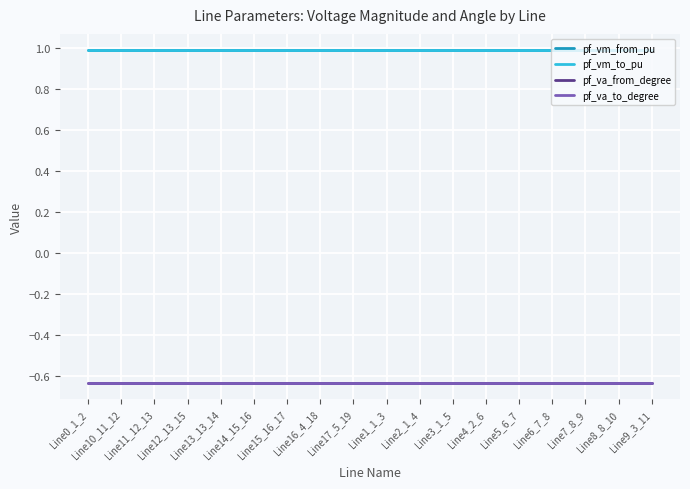

Is it true that pf_vm_from_pu equals 1.0 at Line13_13_14?

True